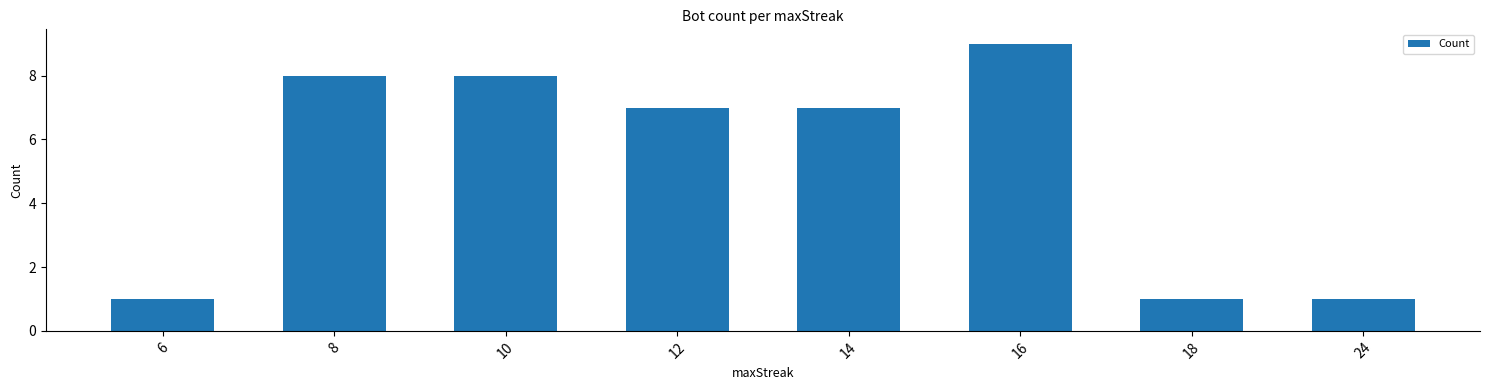

The value at 16 is 15. True or false?

False